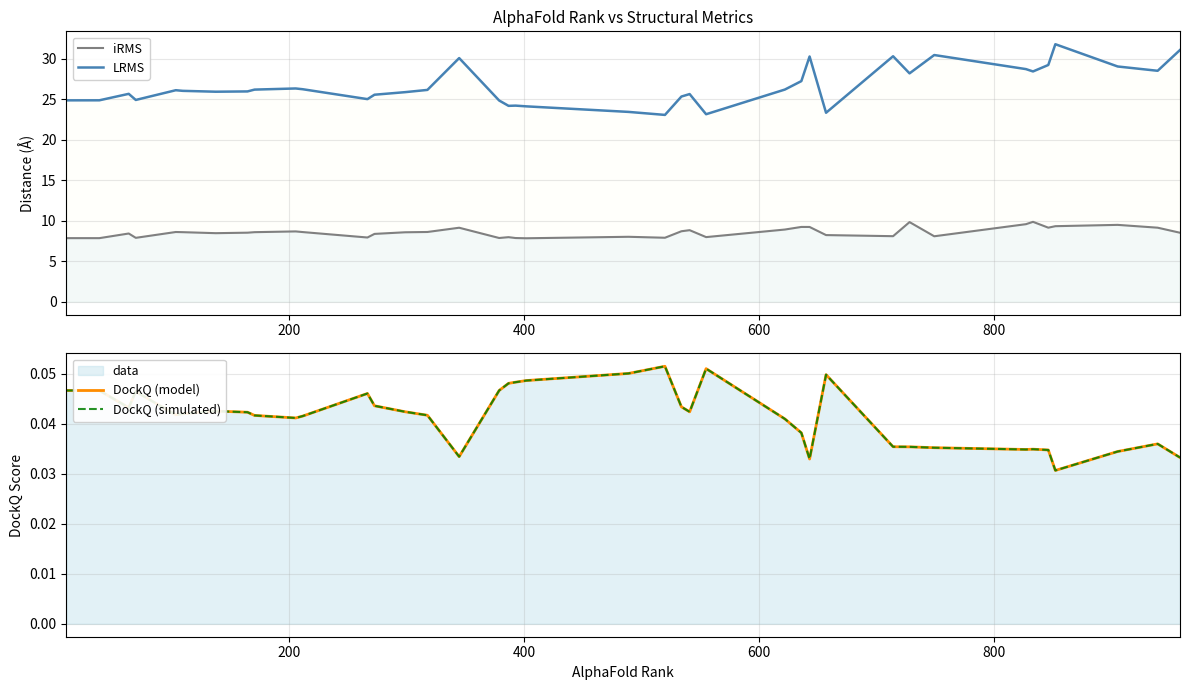

What is the highest value of the LRMS series?

31.8